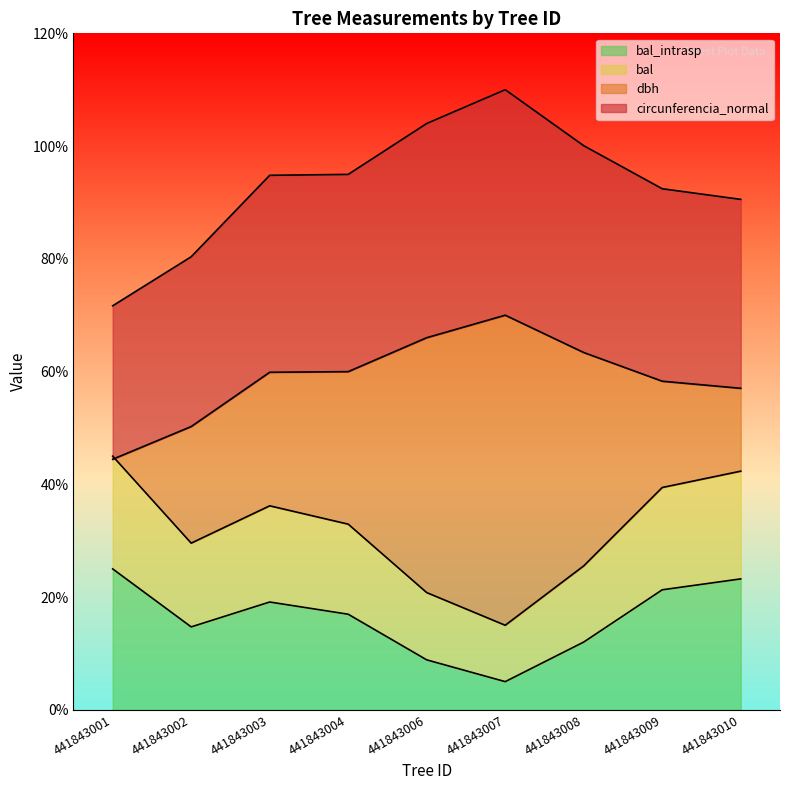

True or false: g and dbh cross at least once.

False